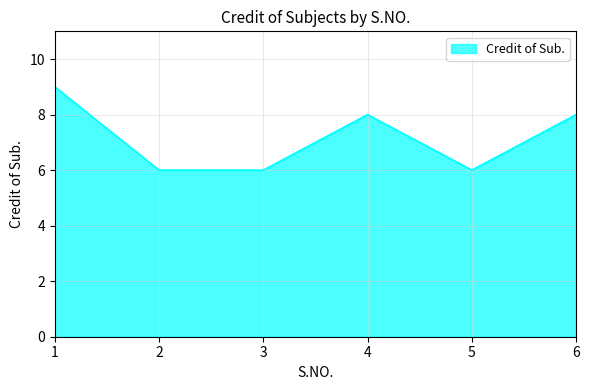

The chart shows a value of 8 at 2. True or false?

False